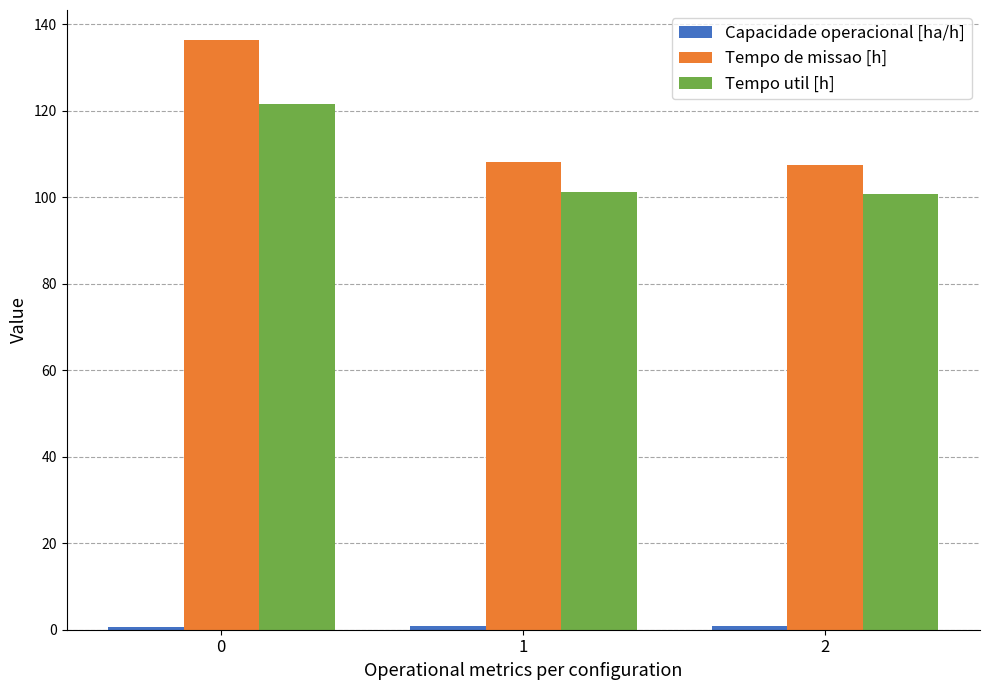

What is the sum of all Tempo util [h] values?

323.5